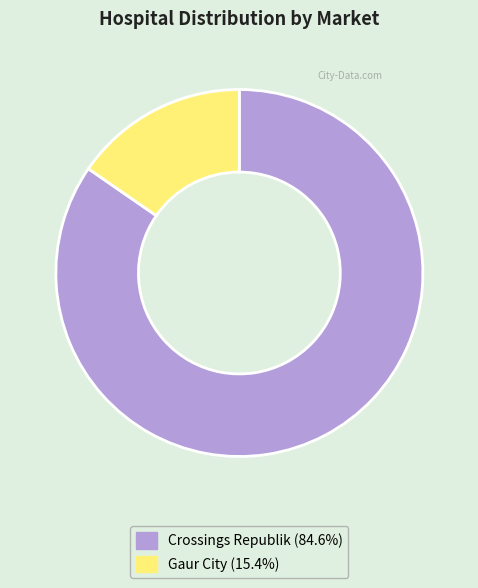

Do Crossings Republik and Gaur City together represent more than half of the pie?

Yes